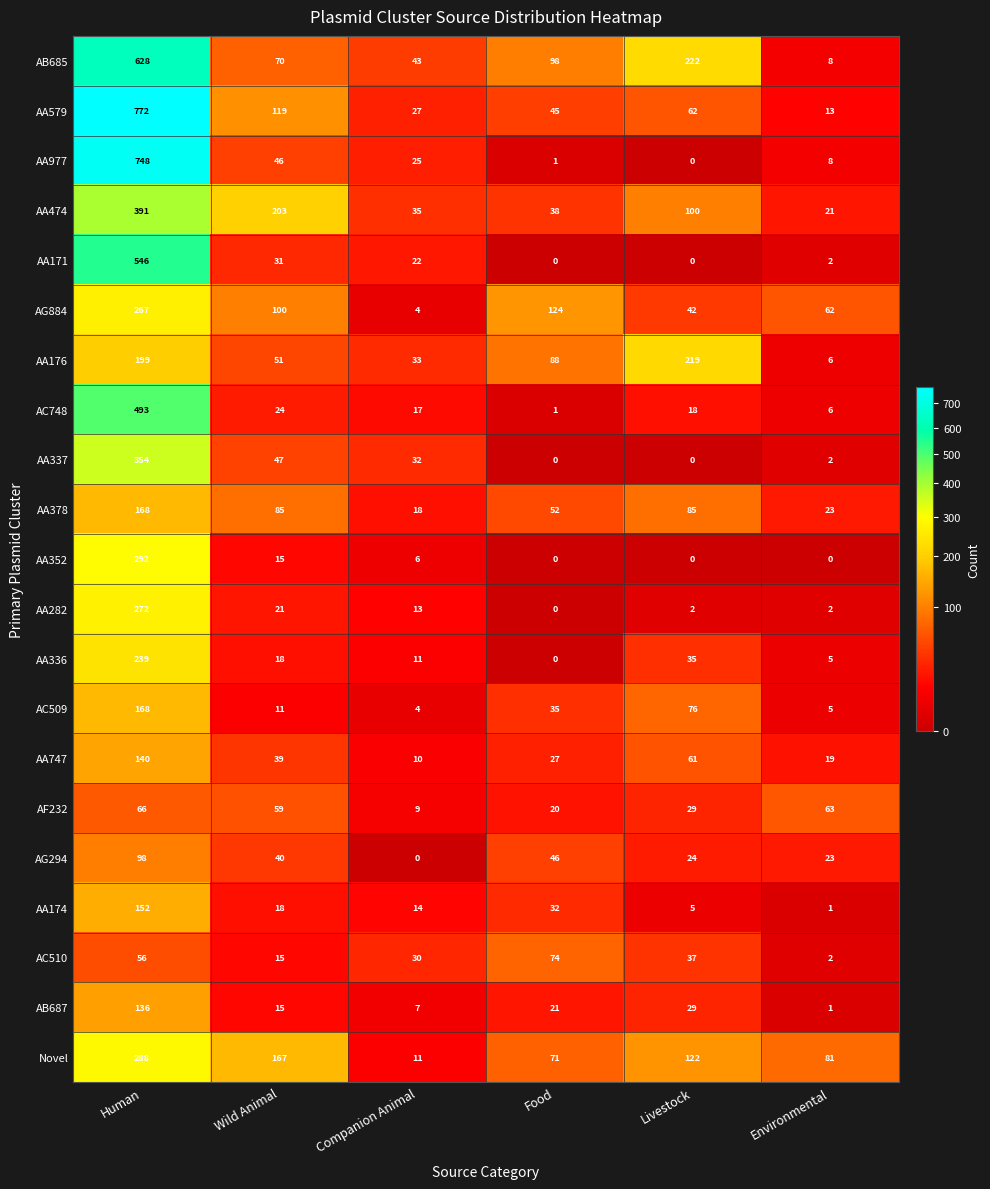

Which label corresponds to the largest value in the chart?

Human